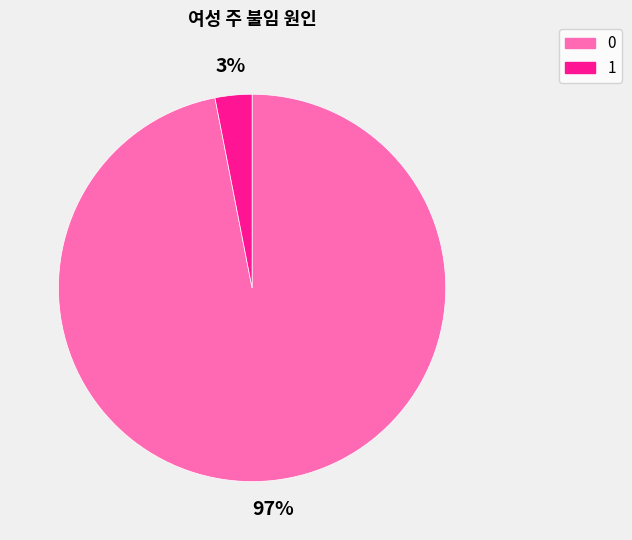

To the nearest percent, what is the average slice percentage?

50%